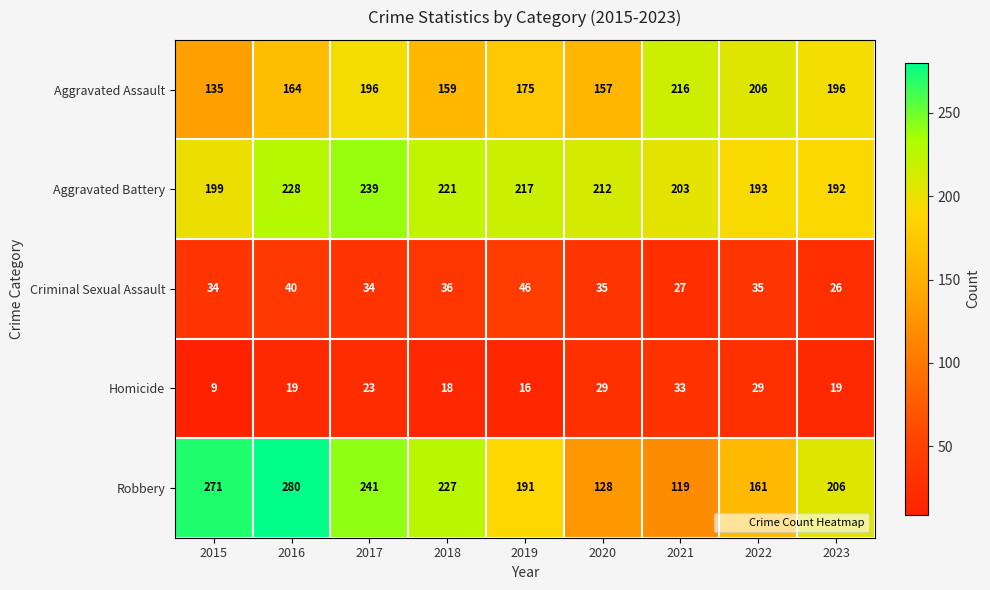

Is the value of Robbery at 2019 greater than the value of Homicide at 2019?

Yes